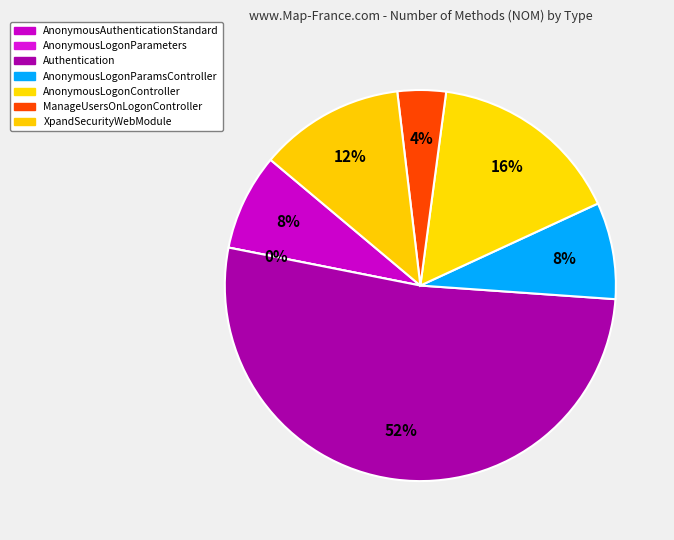

To the nearest percent, what is the combined percentage of AnonymousLogonController and Authentication?

68%